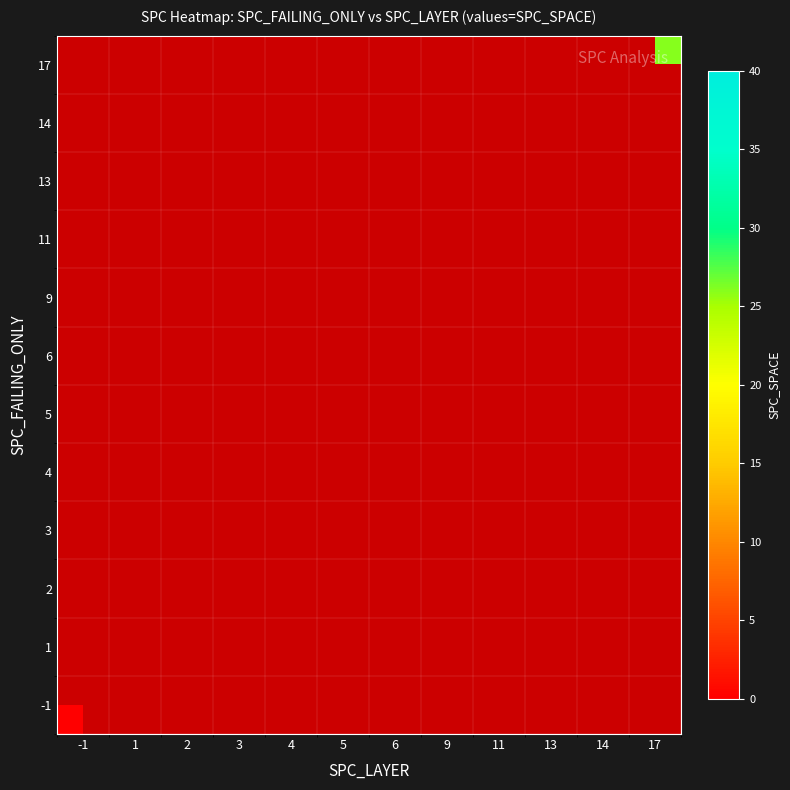

Which category has the lowest value across all series?

-1